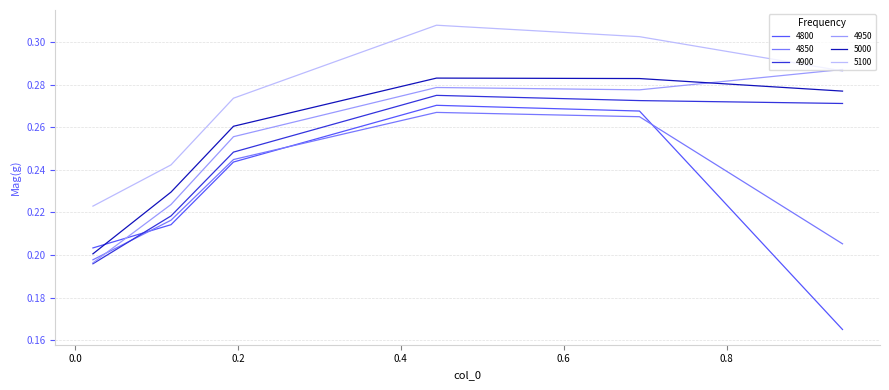

Which series has the largest total across all categories?

5100